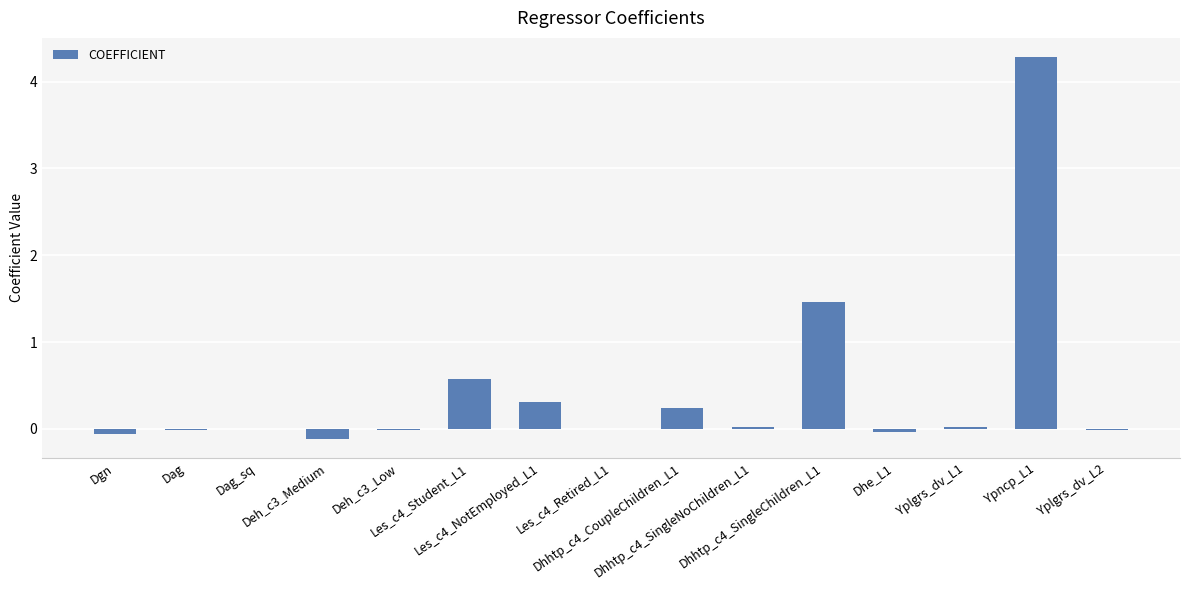

Are the bars grouped side by side (vs. stacked)?

No